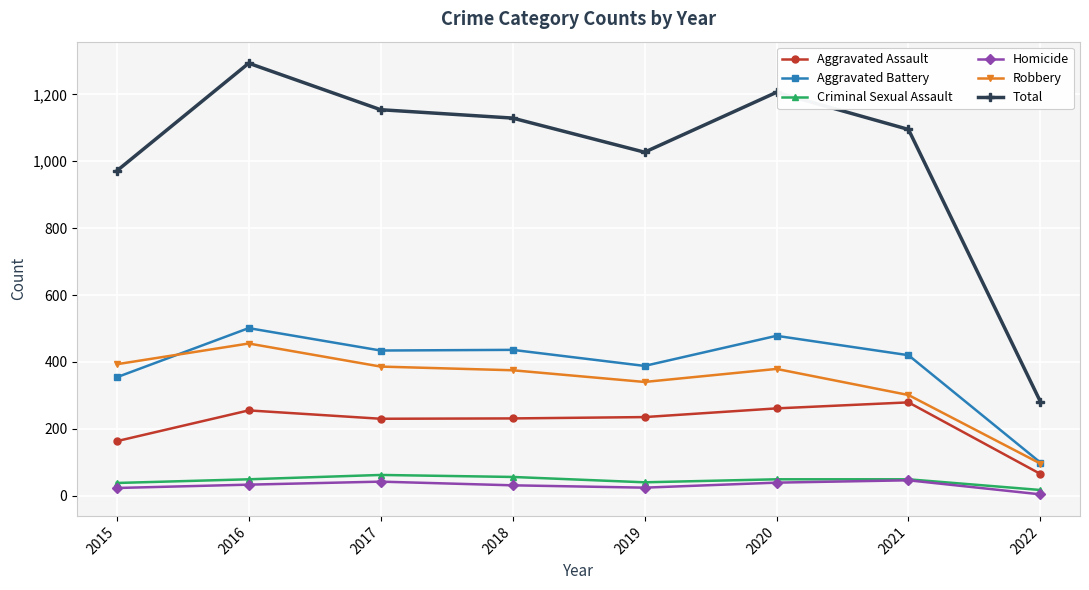

What is the value of the Aggravated Battery point at the 2nd from the left?

501